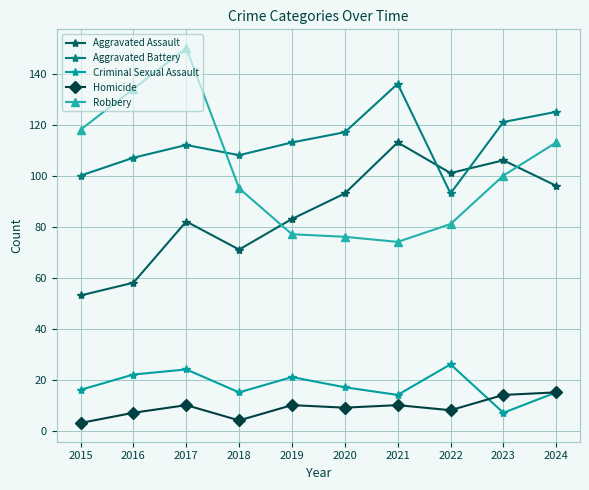

True or false: Aggravated Battery and Aggravated Assault intersect in this chart.

True